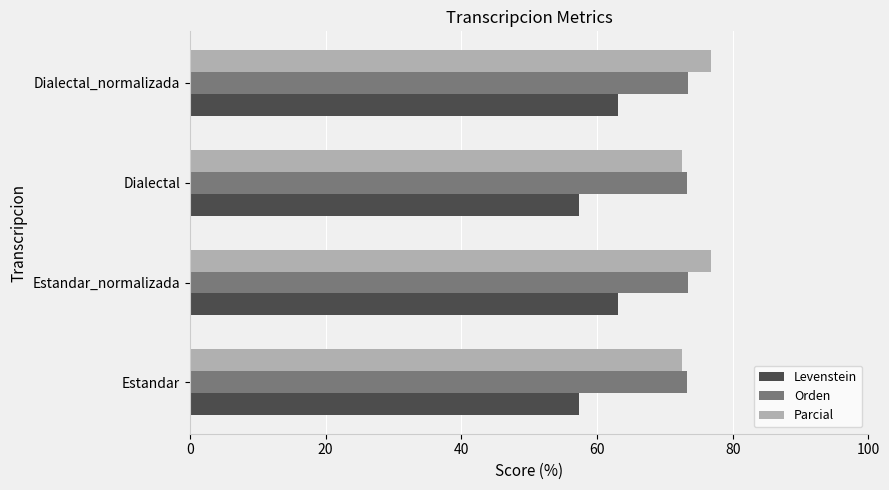

Which series has the largest total across all categories?

Parcial